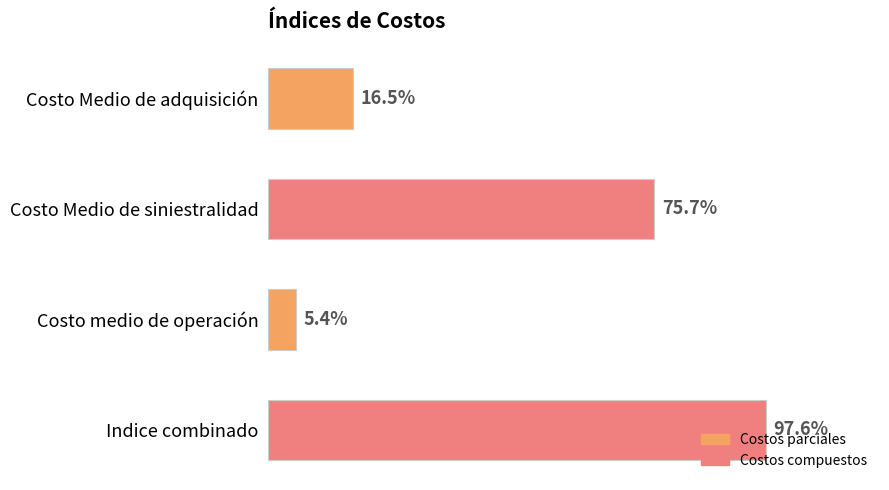

At which label is the value closest to 51?

Costo Medio de siniestralidad